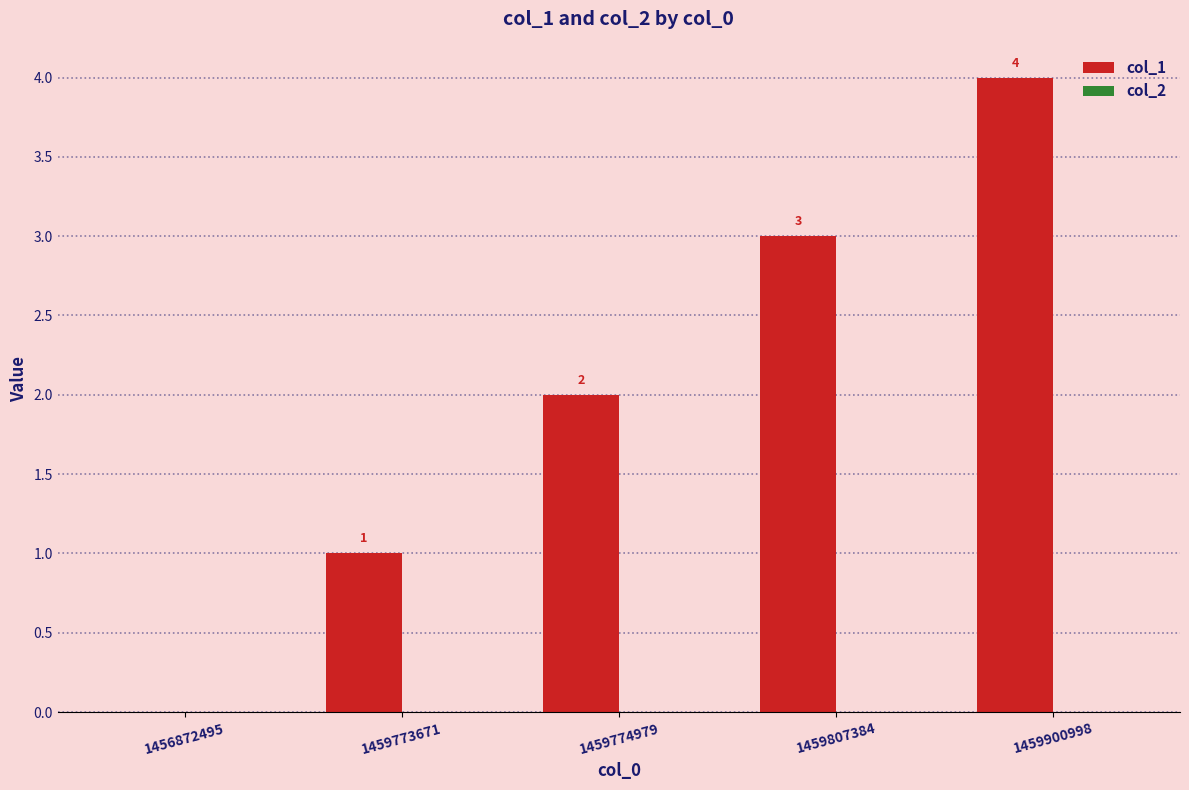

Which category has the highest value across all series?

1459900998